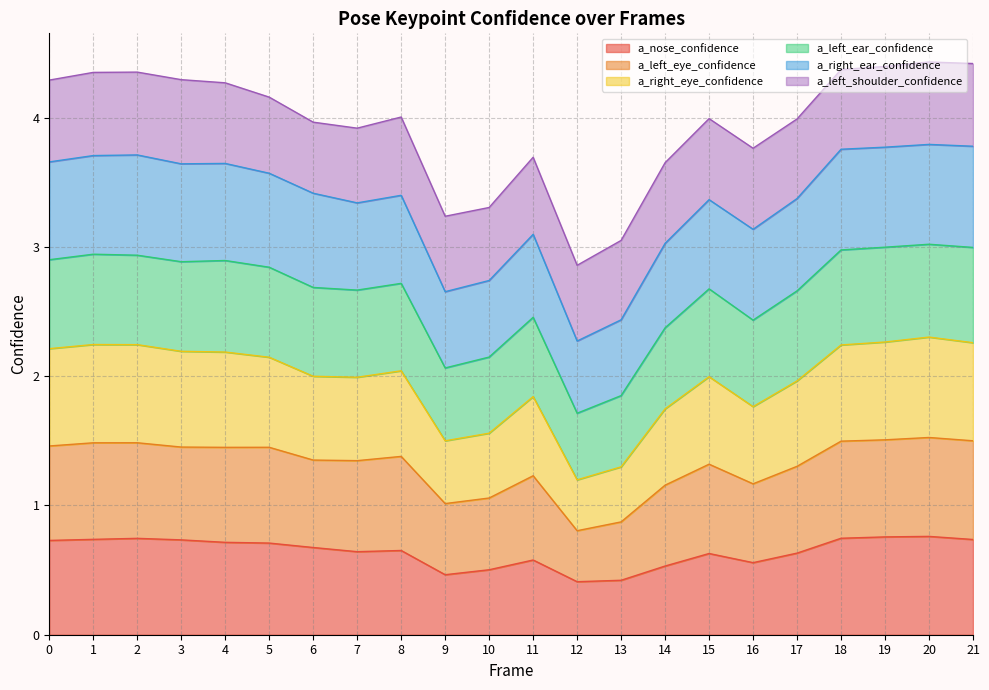

Is it true that a_right_eye_confidence equals 6.0 at 5?

False